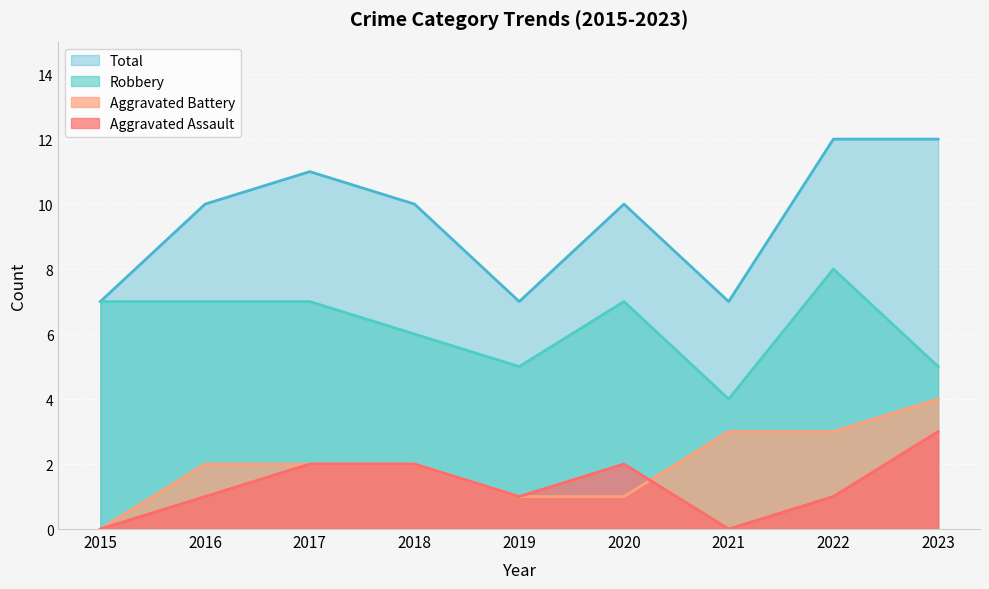

True or false: Aggravated Assault and Robbery cross at least once.

False